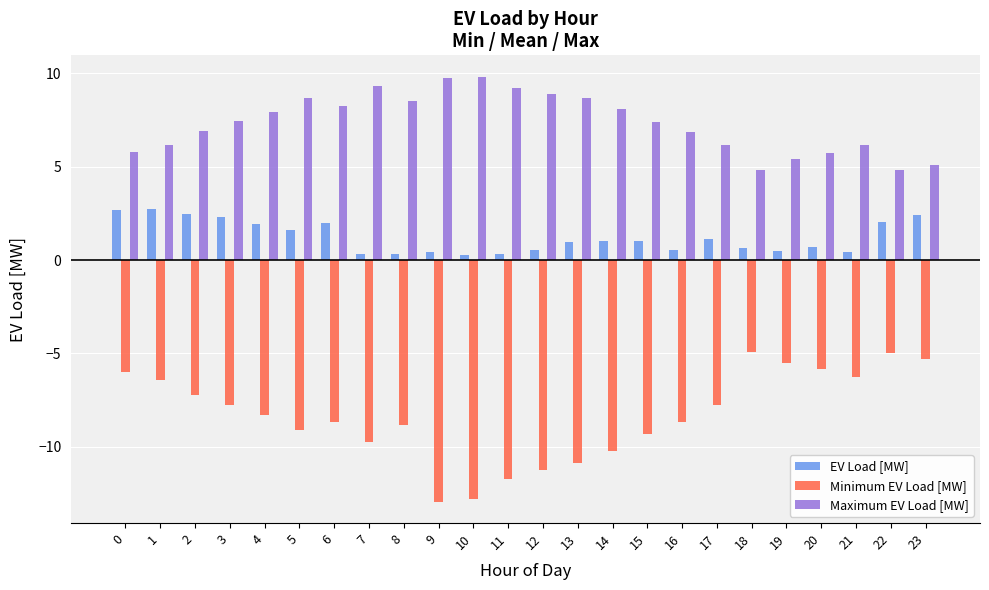

What is the maximum value for Maximum EV Load [MW]?

9.8